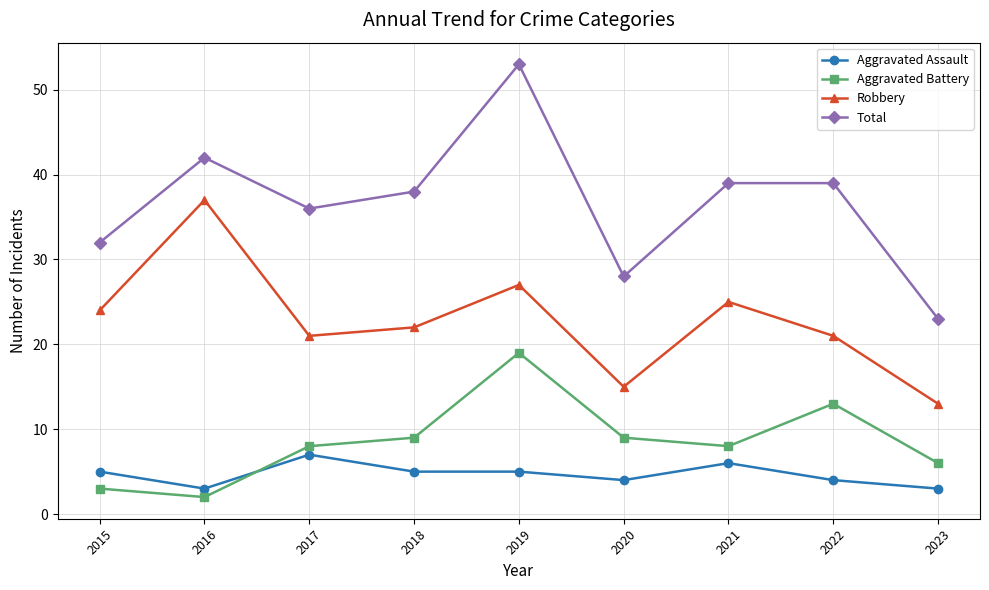

What are all the series names shown in the legend?

Aggravated Assault, Aggravated Battery, Robbery, Total